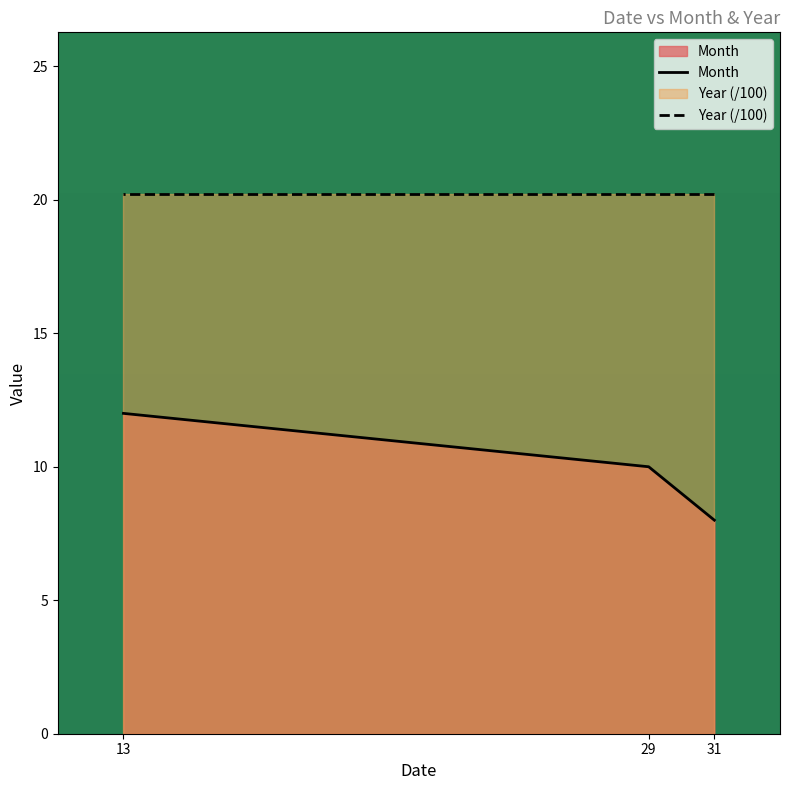

At which category does the chart reach its peak across all series?

31